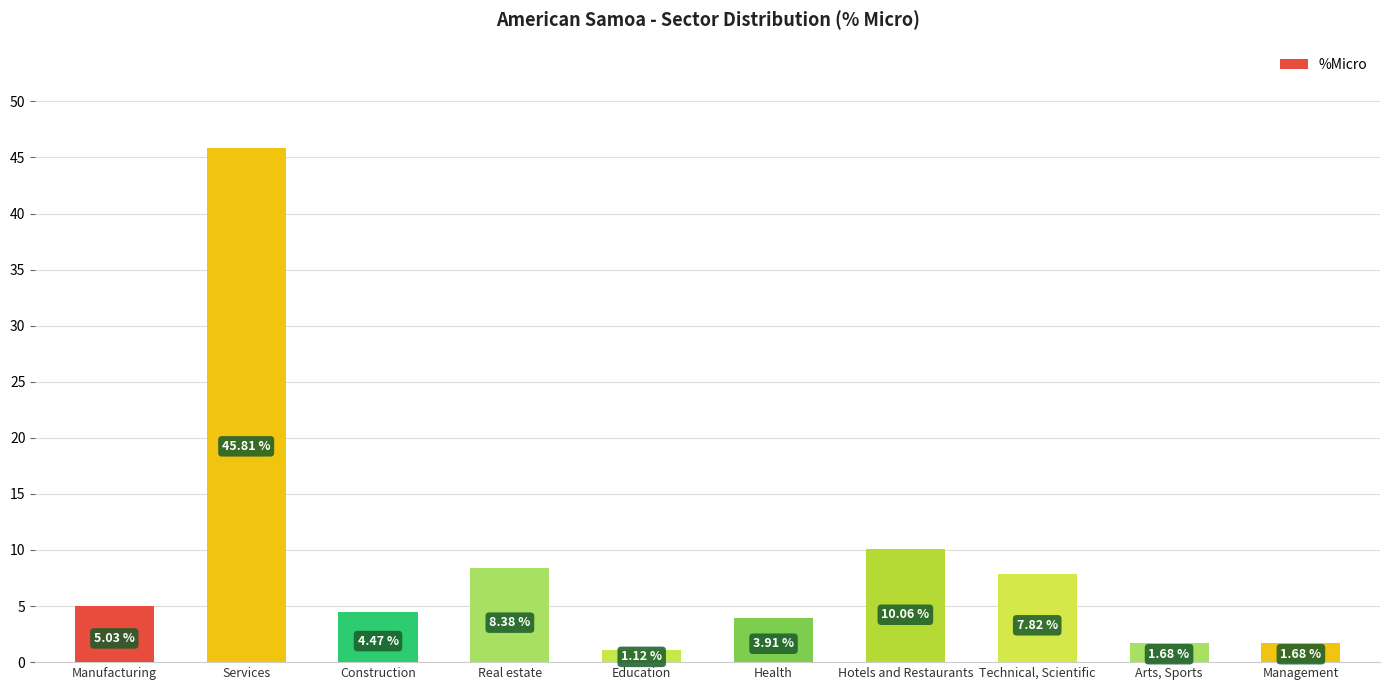

What is the label of the 10th bar from the left?

Management